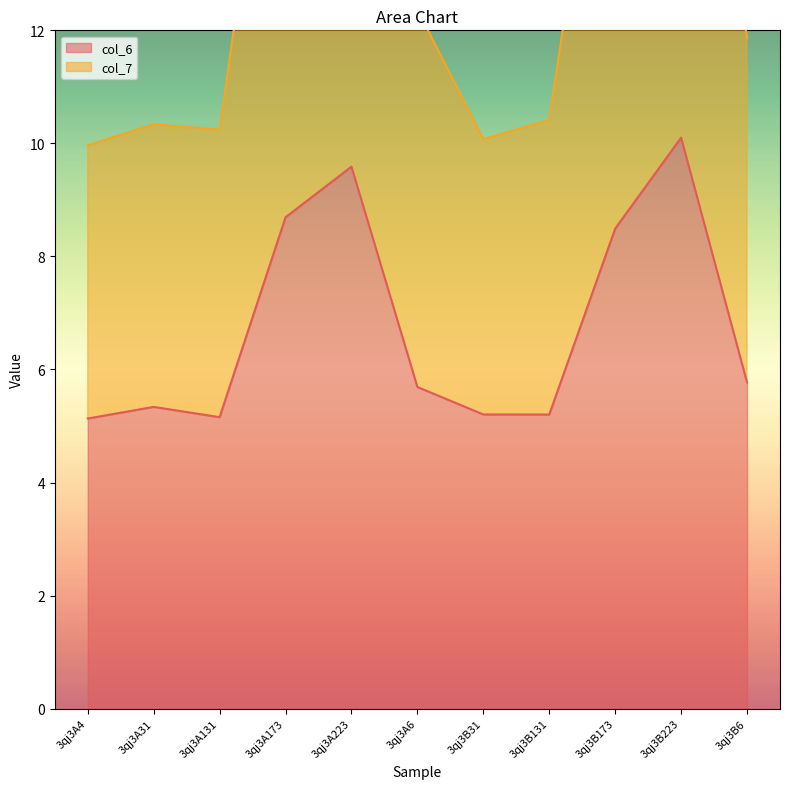

True or false: col_7 has a value of 10.0 at 3qj3A4.

True